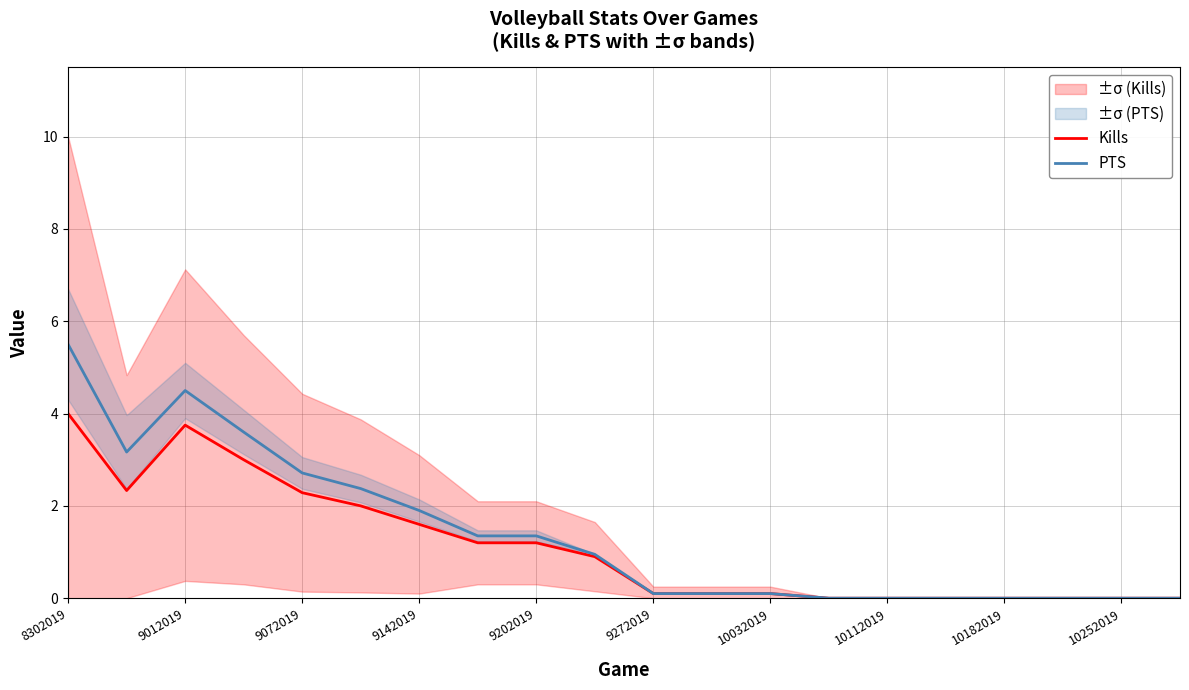

What position from the left is 17?

18